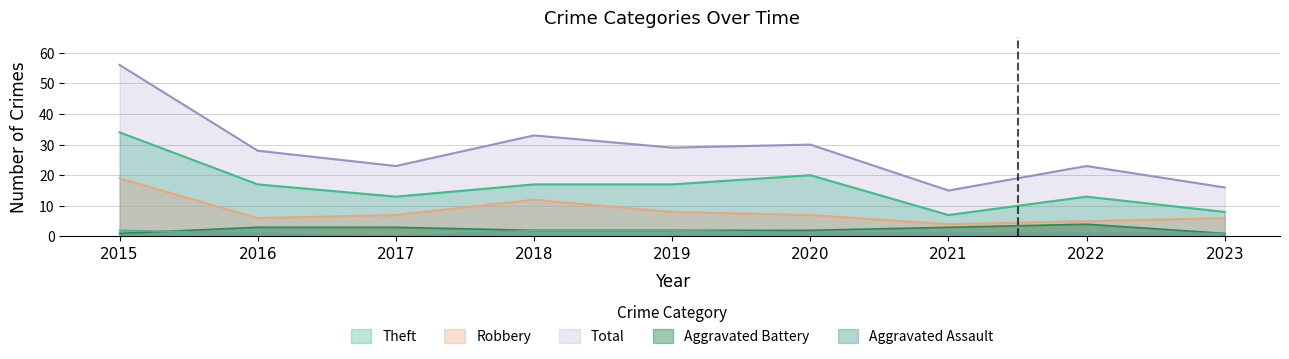

What are all the series names shown in the legend?

Theft, Robbery, Total, Aggravated Battery, Aggravated Assault